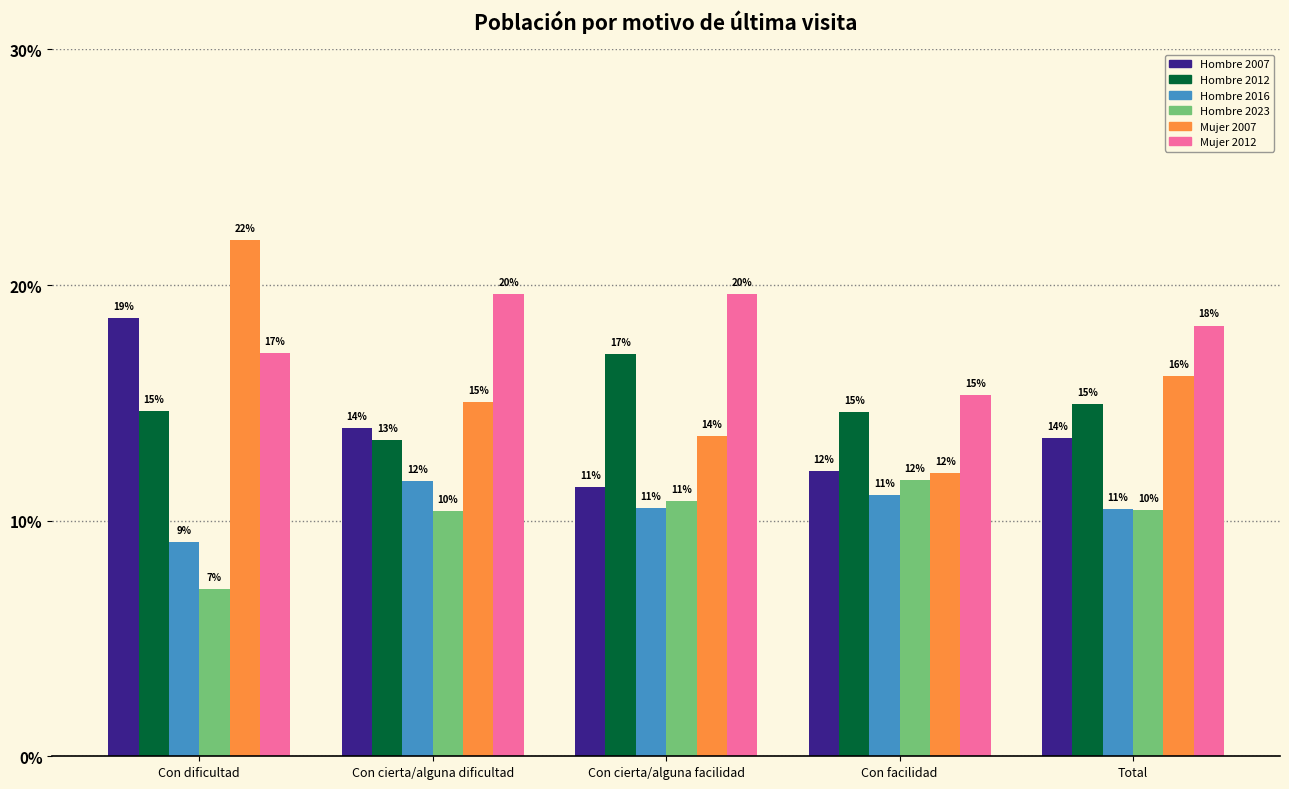

What are all the series names shown in the legend?

Hombre 2007, Hombre 2012, Hombre 2016, Hombre 2023, Mujer 2007, Mujer 2012